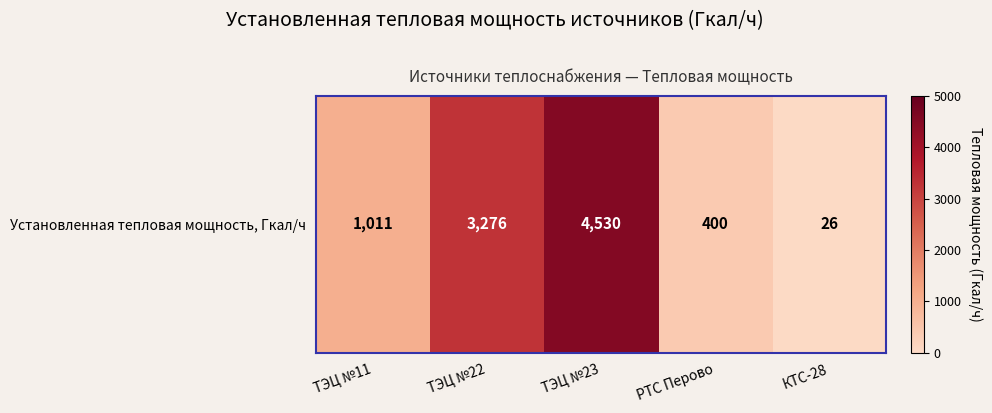

Approximately how many times larger is the value at ТЭЦ №23 compared to ТЭЦ №11?

4.5